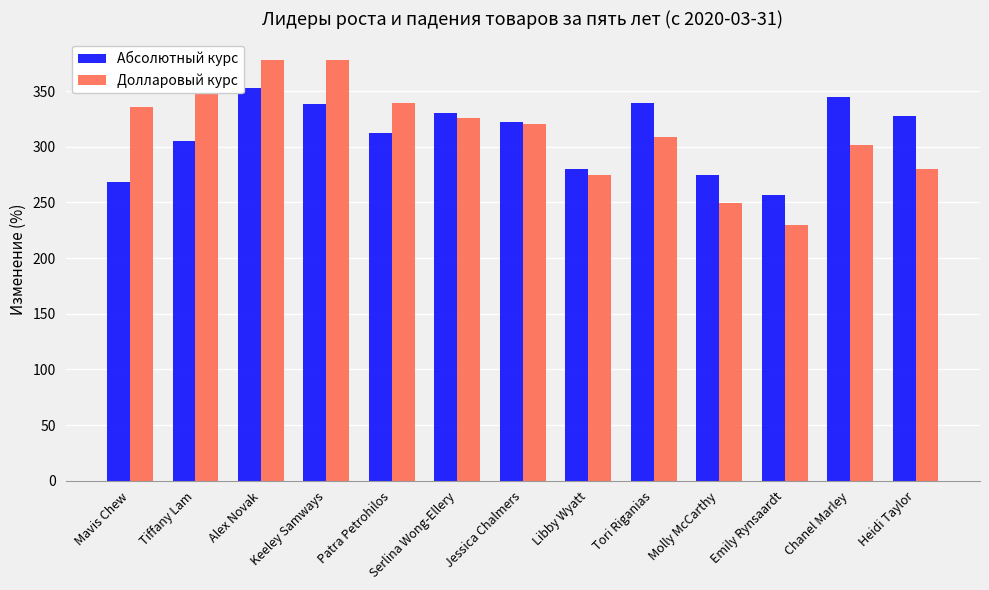

What is the total value across all series at Mavis Chew?

603.6